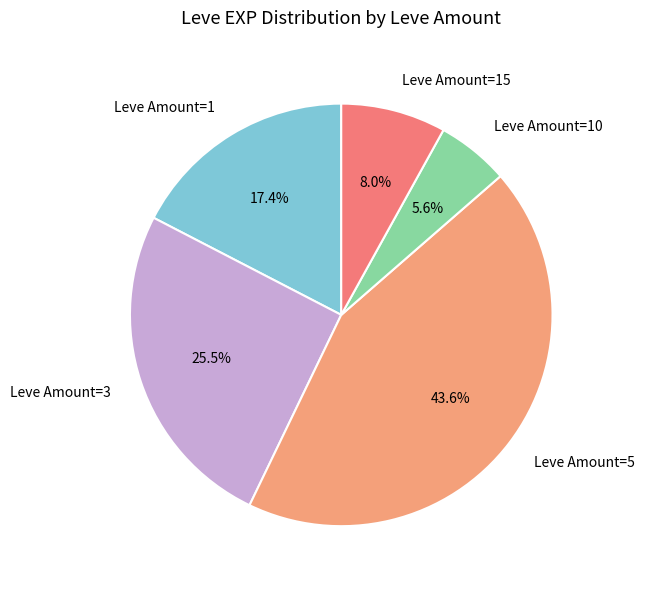

Combined, what portion of the pie is Leve Amount=3 and Leve Amount=1?

42.9%